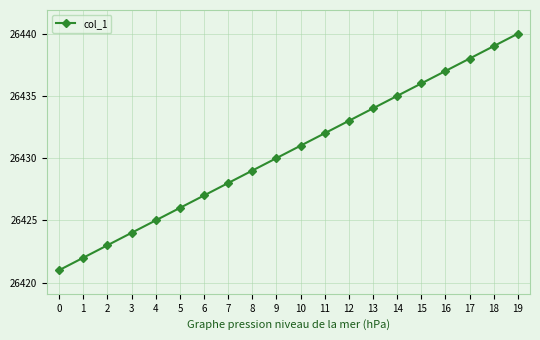

At which category does the chart reach its peak across all series?

19